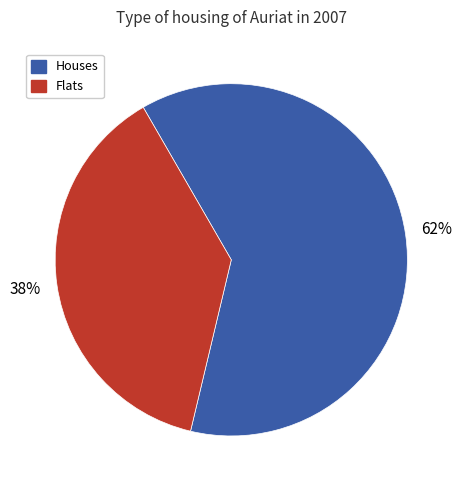

To the nearest percent, what portion does Flats represent?

38%